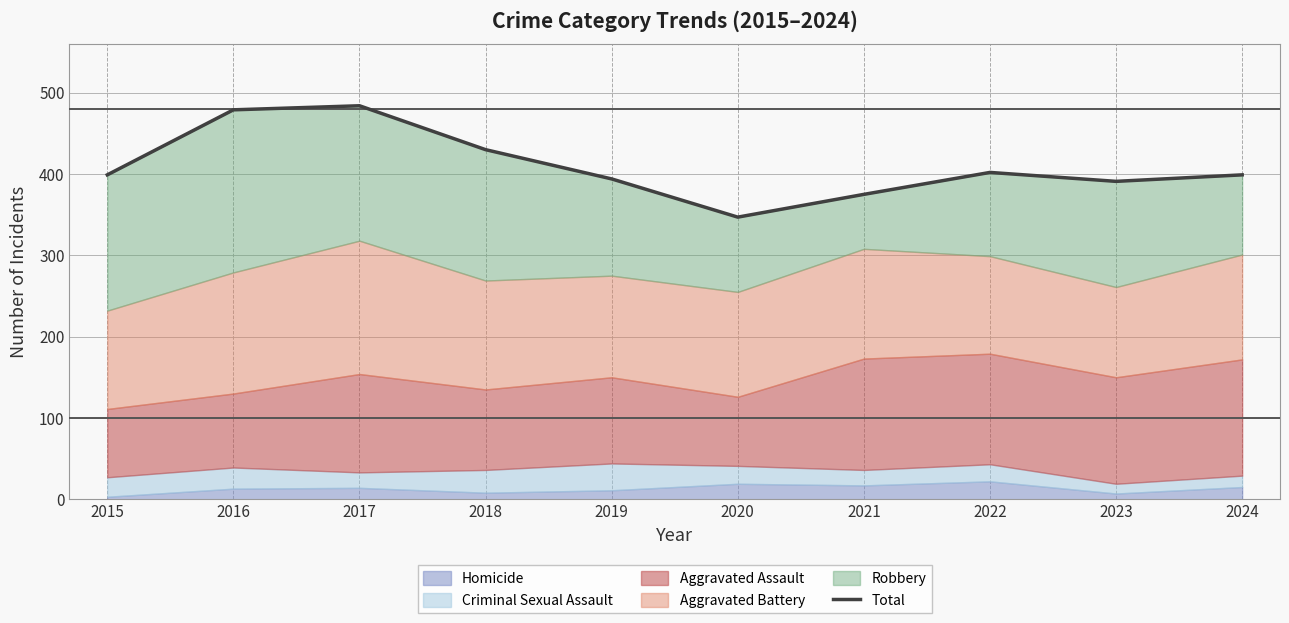

Rank the categories by value from lowest to highest.

2020, 2021, 2023, 2019, 2015, 2024, 2022, 2018, 2016, 2017